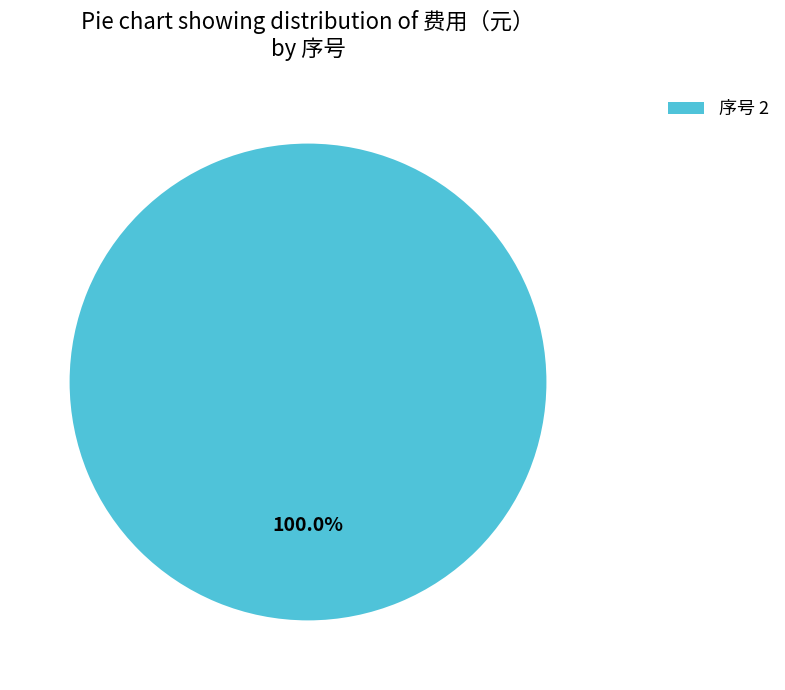

Does any single category account for the majority?

Yes